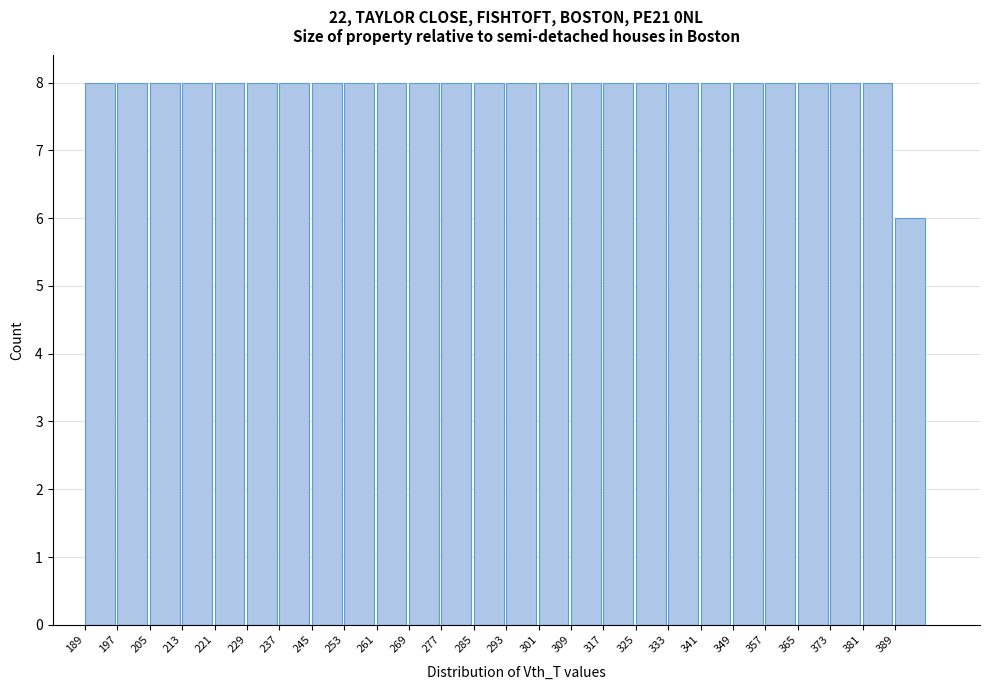

How tall is the bar that spans 381 to 389 on the x-axis? The values are not printed on the chart, so give them approximately, as read against the axis.

8